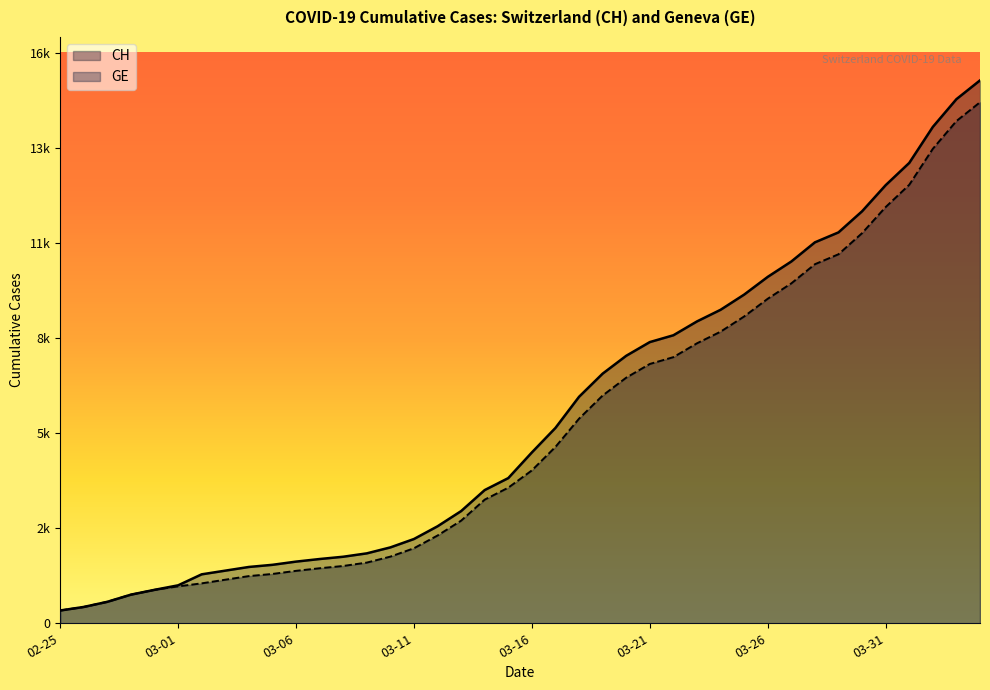

At which label is CH closest to 8150?

03-21